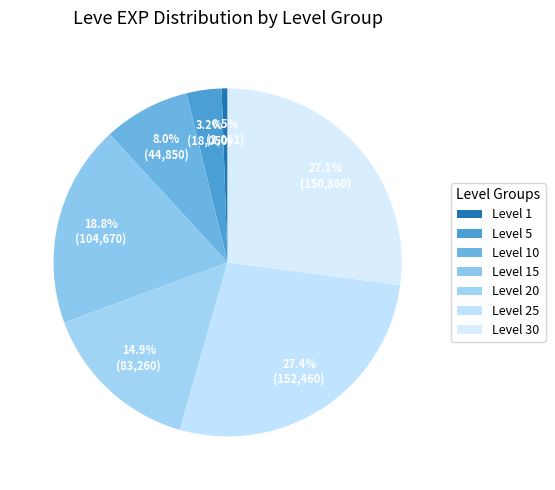

How many segments does this pie chart have?

7